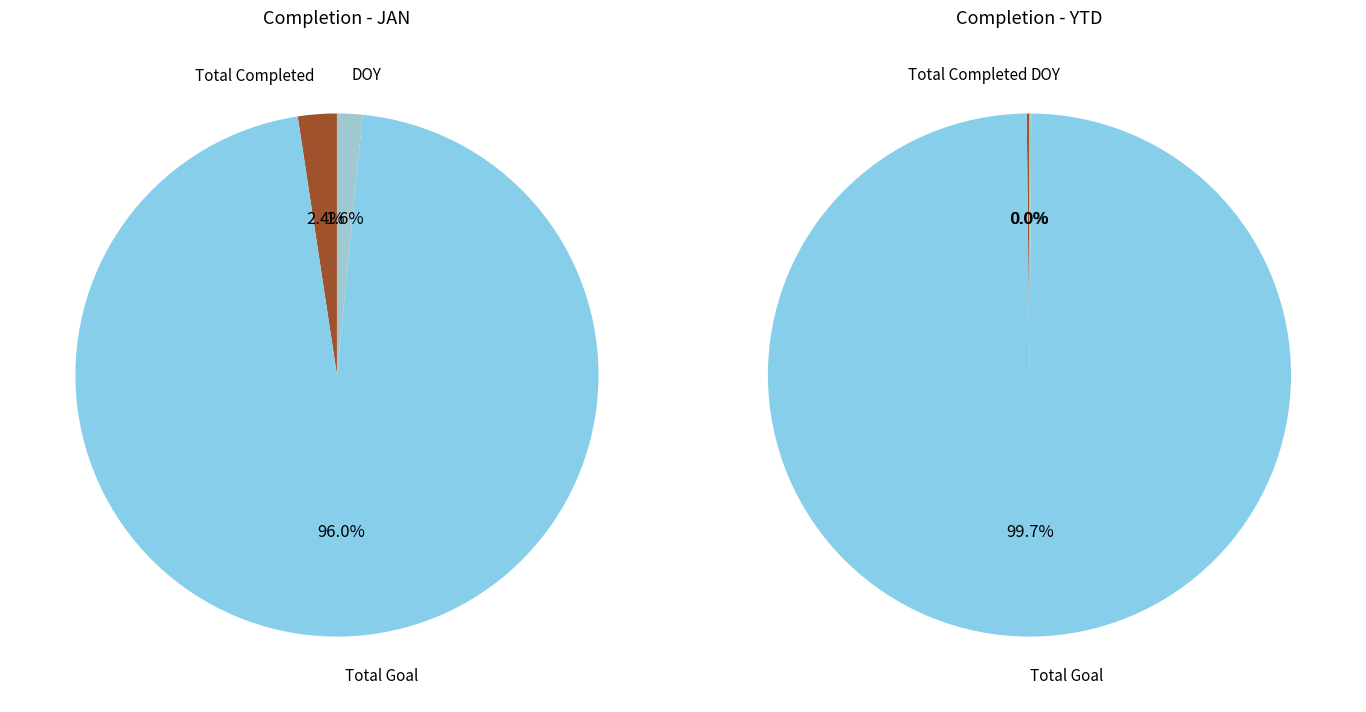

What percentage is the Total Goal slice, to the nearest percent?

100%